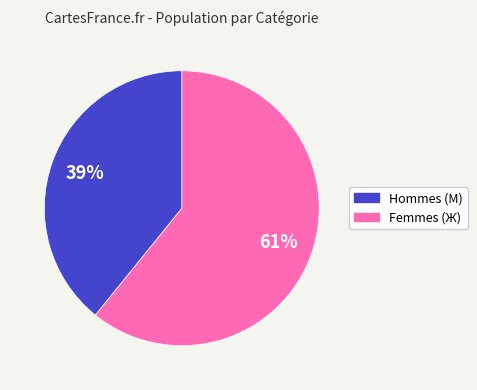

To the nearest percent, what is the difference between the largest and smallest slice percentages?

22%